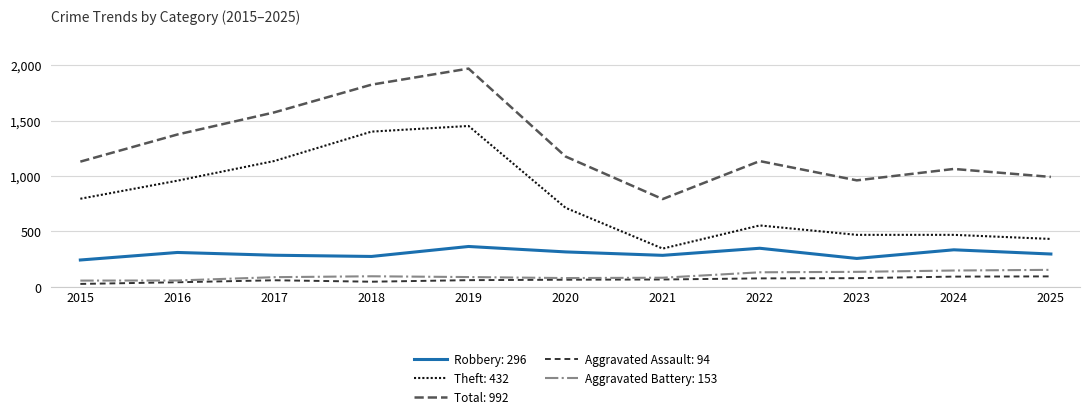

The Aggravated Assault: 94 series shows 78 at 2023. True or false?

True